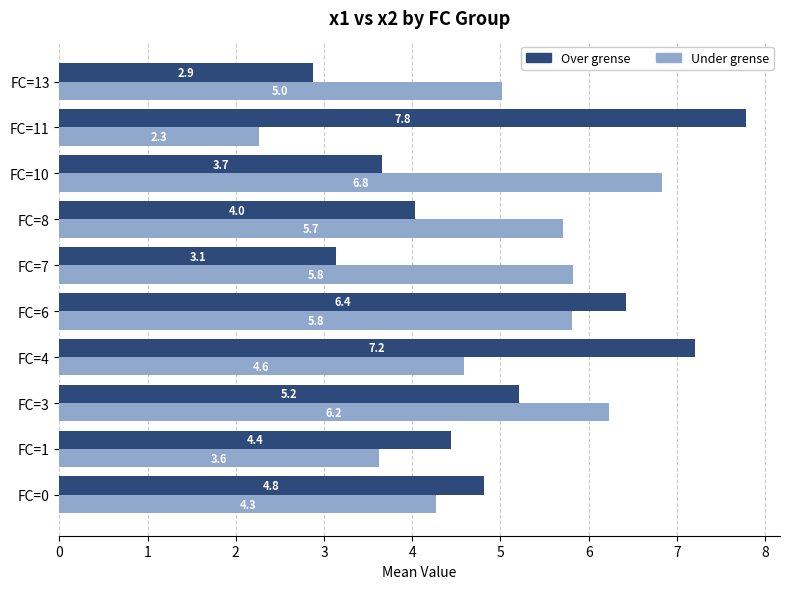

At which category does the chart reach its peak across all series?

FC=11